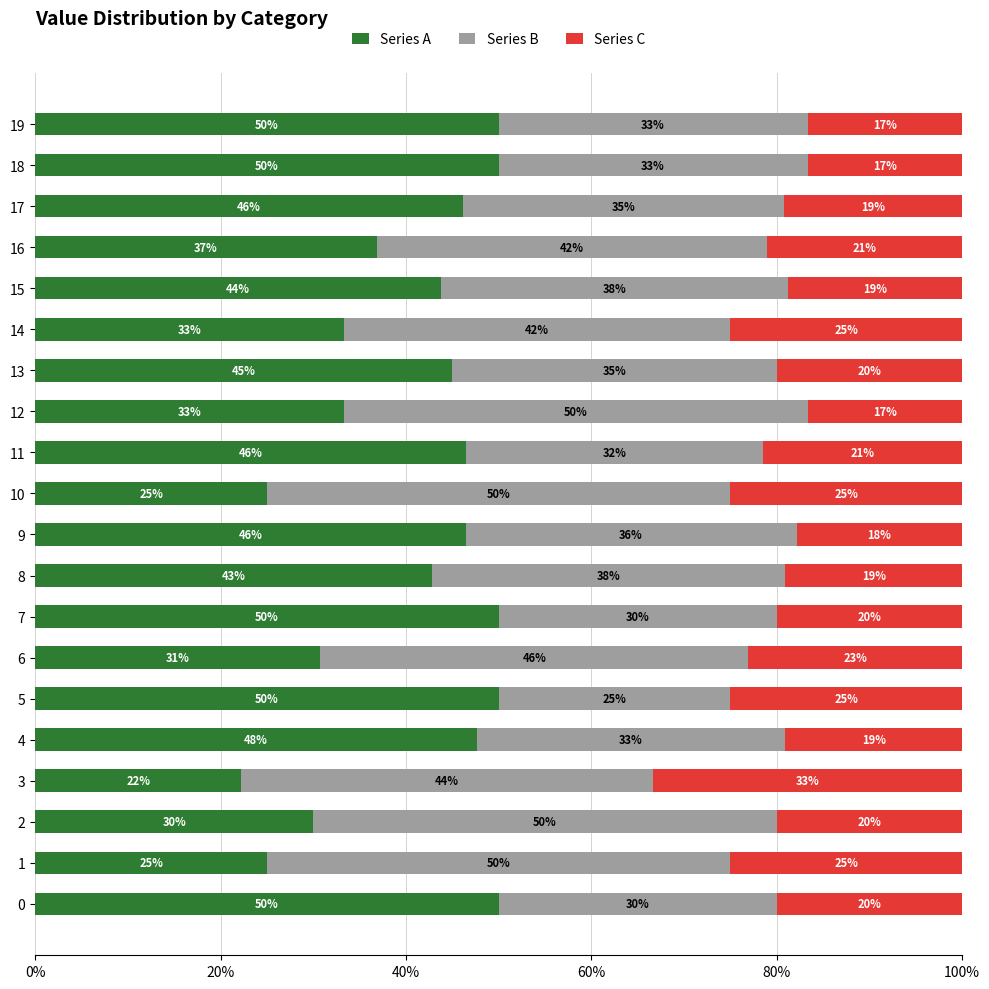

True or false: Series A has a value of 73.7 at 11.

False